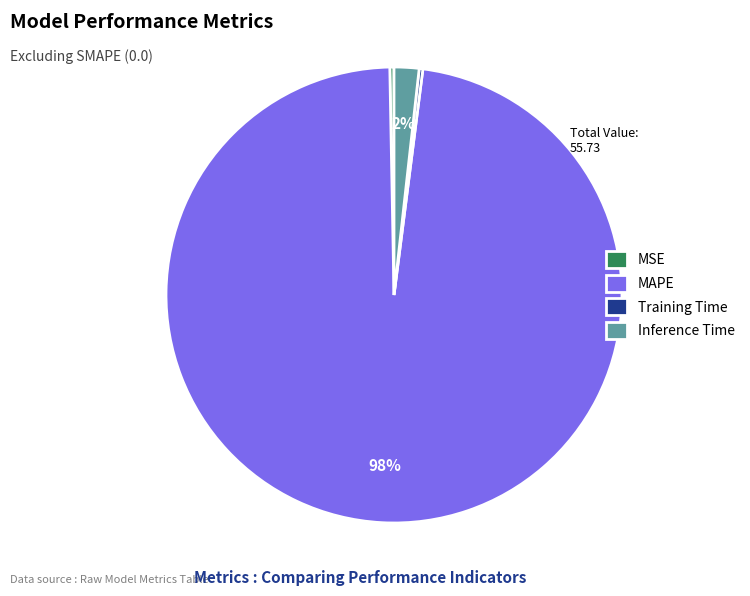

Is there a majority slice in this chart?

Yes